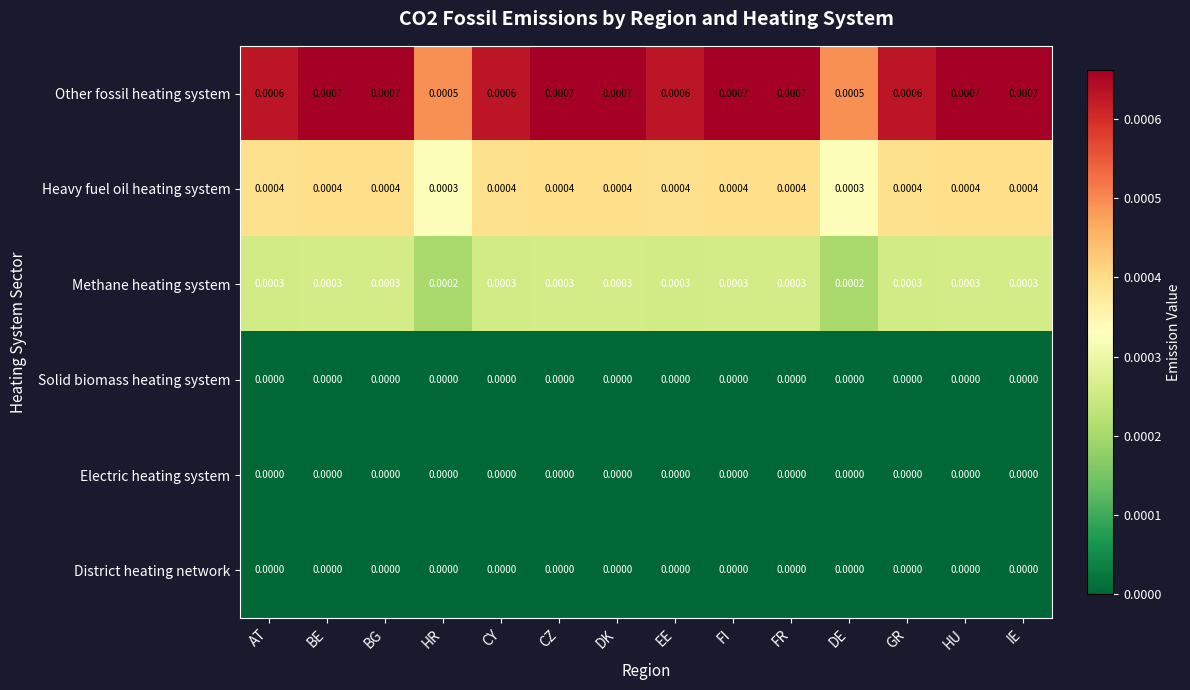

Is the value of Heavy fuel oil heating system at EE greater than the value of District heating network at BG?

Yes